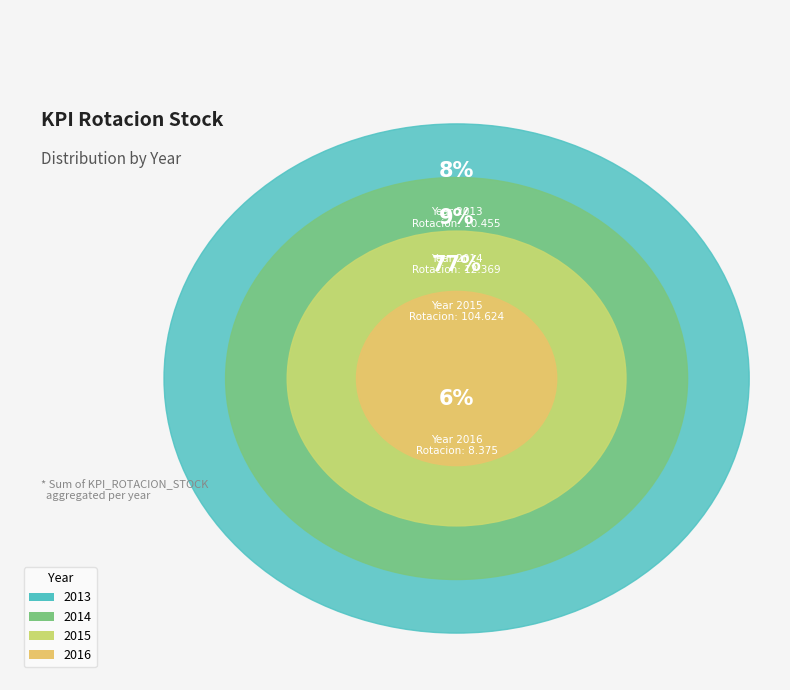

To the nearest percent, what is the difference between the 2016 and 2014 slice percentages?

3%